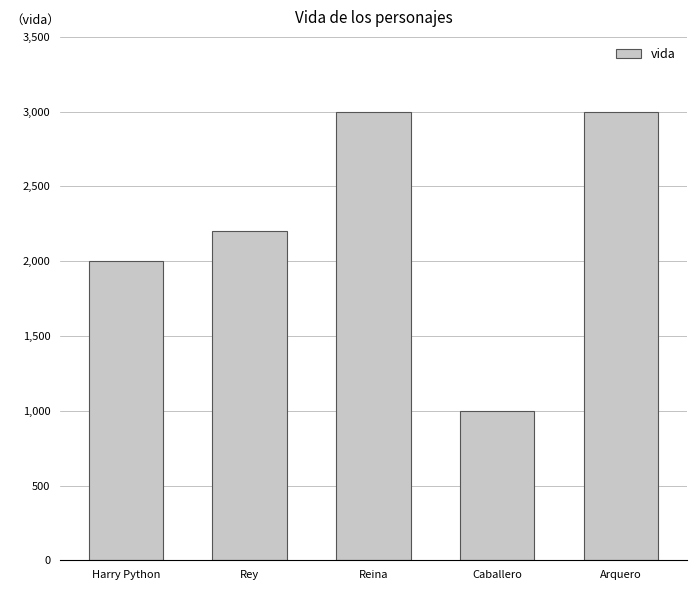

What is the sum of the values at Harry Python and Caballero?

3000